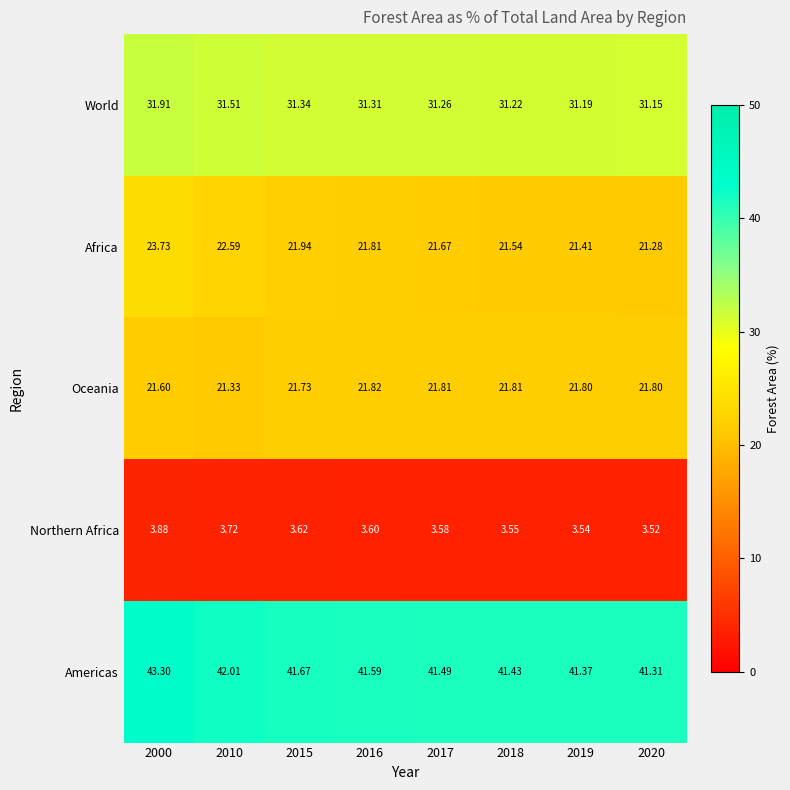

Is the value of World at 2015 greater than the value of Africa at 2020?

Yes